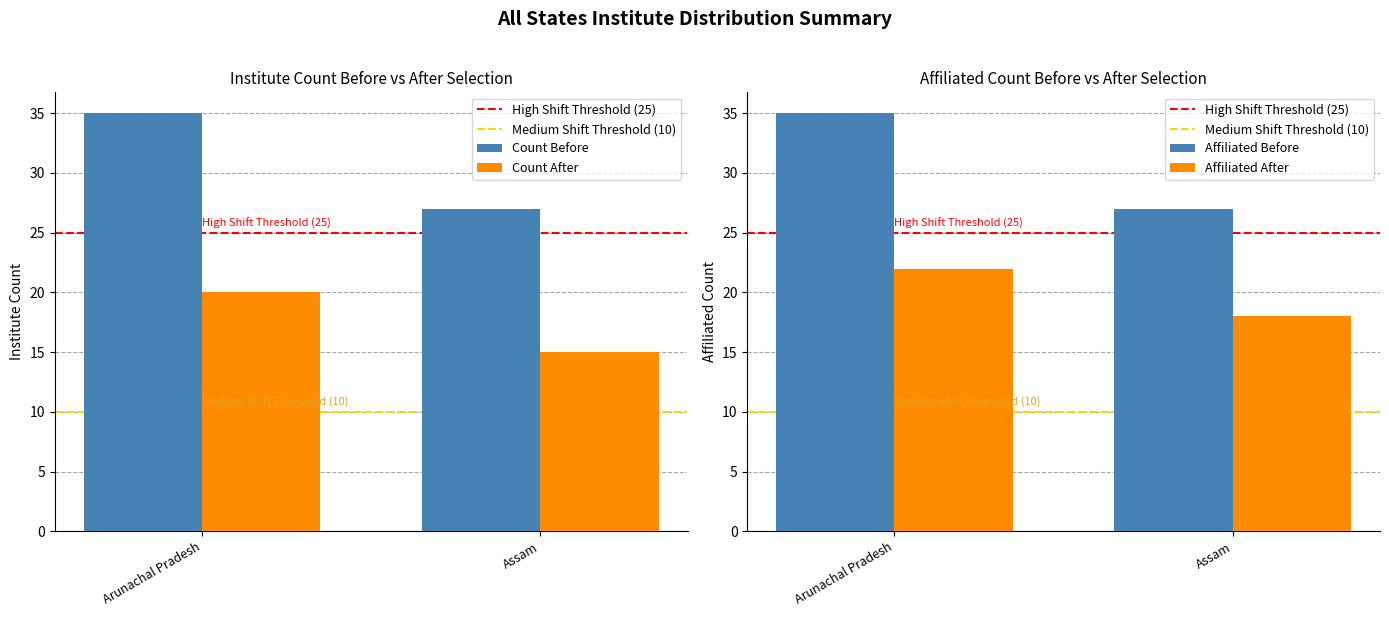

How many groups of bars are there?

2